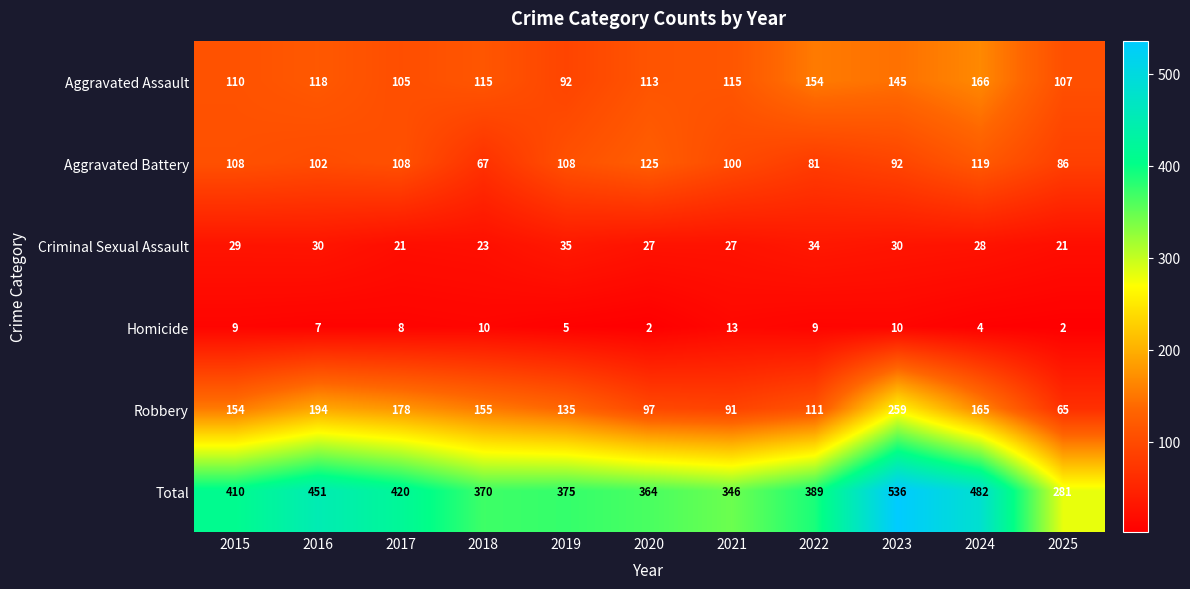

Rank the series at 2015 from lowest to highest value.

Homicide, Criminal Sexual Assault, Aggravated Battery, Aggravated Assault, Robbery, Total